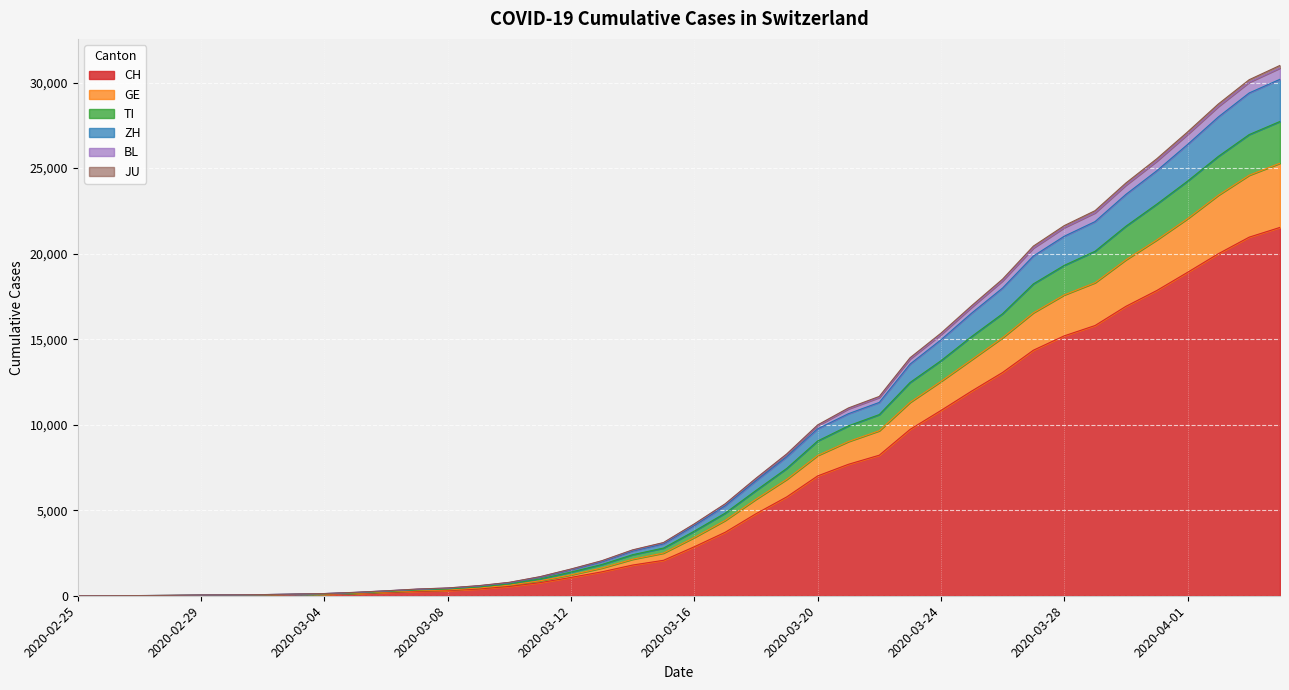

Where is BL nearest to the value 15503?

2020-03-24